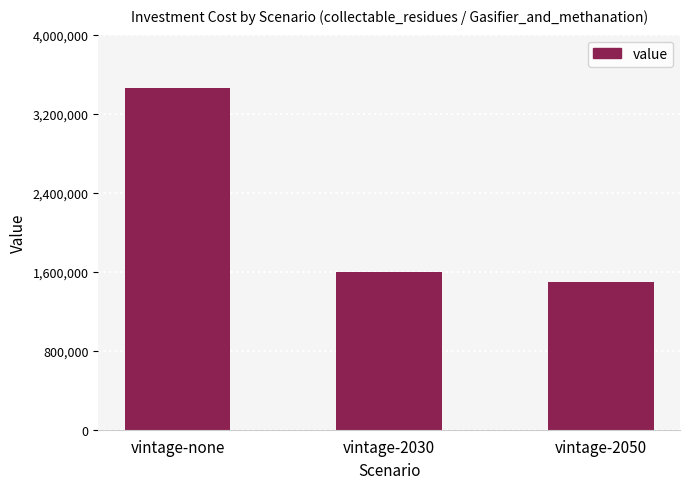

What is the sum of the values at vintage-2050 and vintage-2030?

3100000